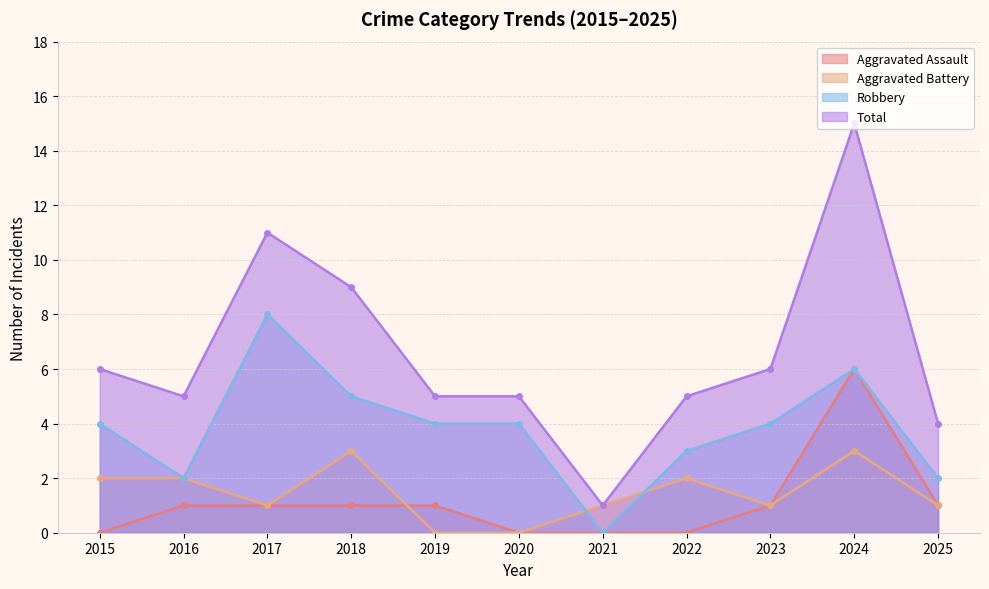

Where is Robbery nearest to the value 4?

2015